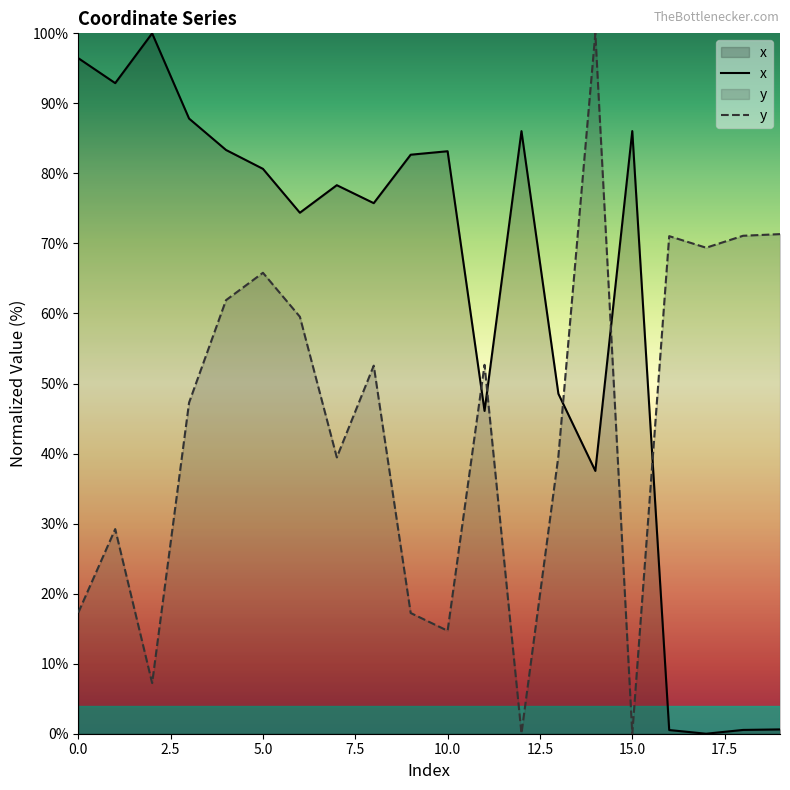

Rank the series by their average value, from highest to lowest.

x, y